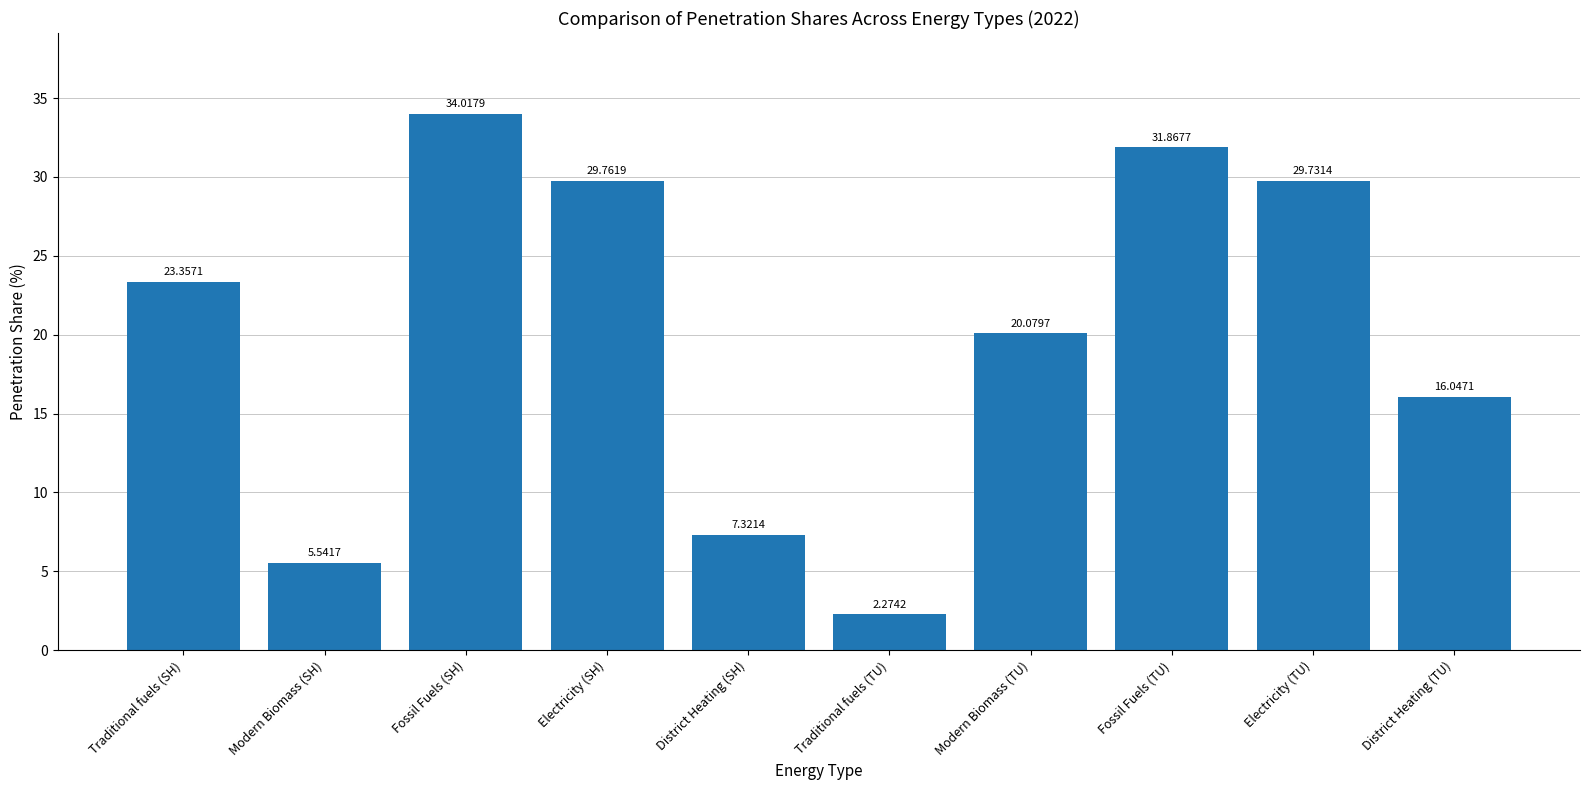

At which label is the value closest to 18?

District Heating (TU)